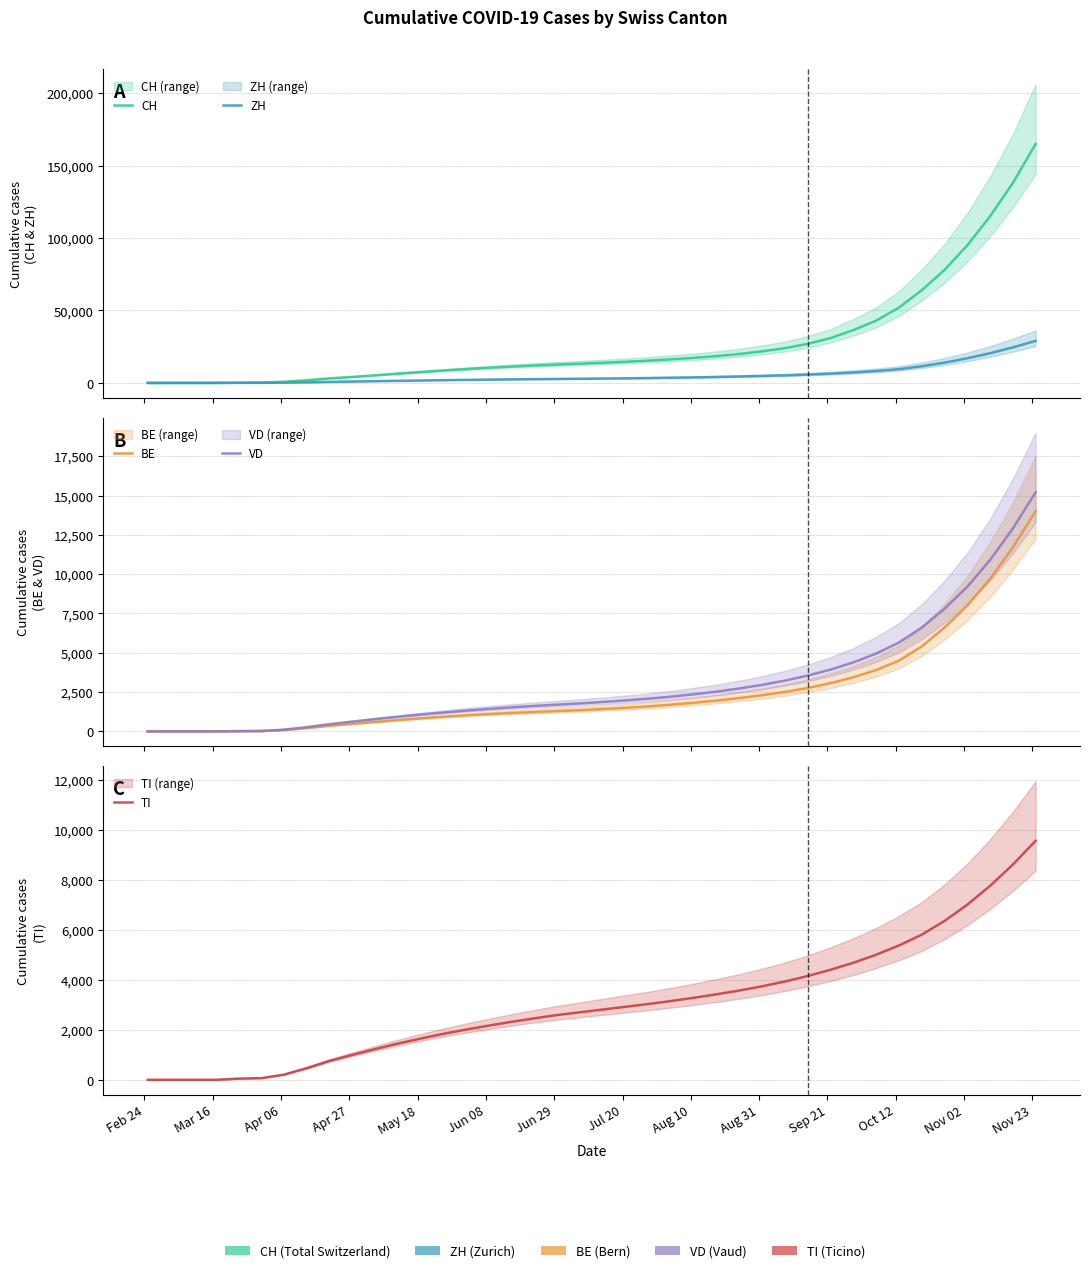

At how many categories does at least one series exceed 161756?

1